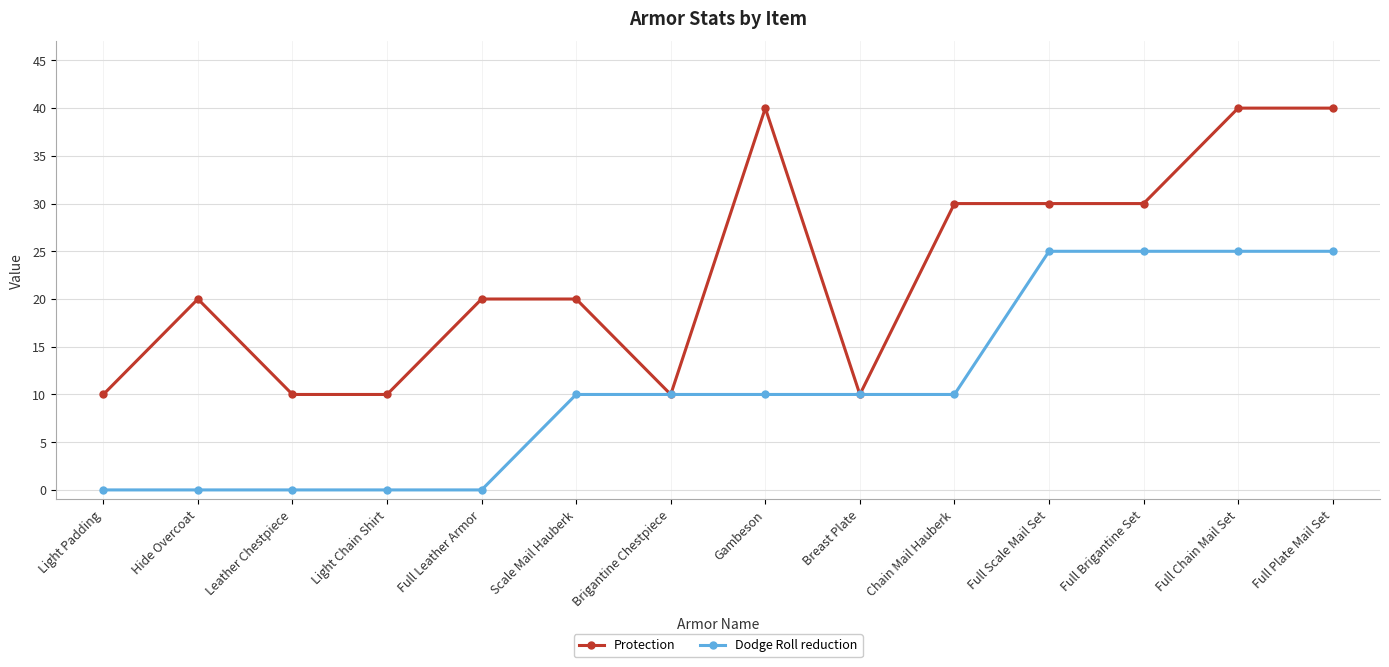

What is the total value across all series at Hide Overcoat?

20